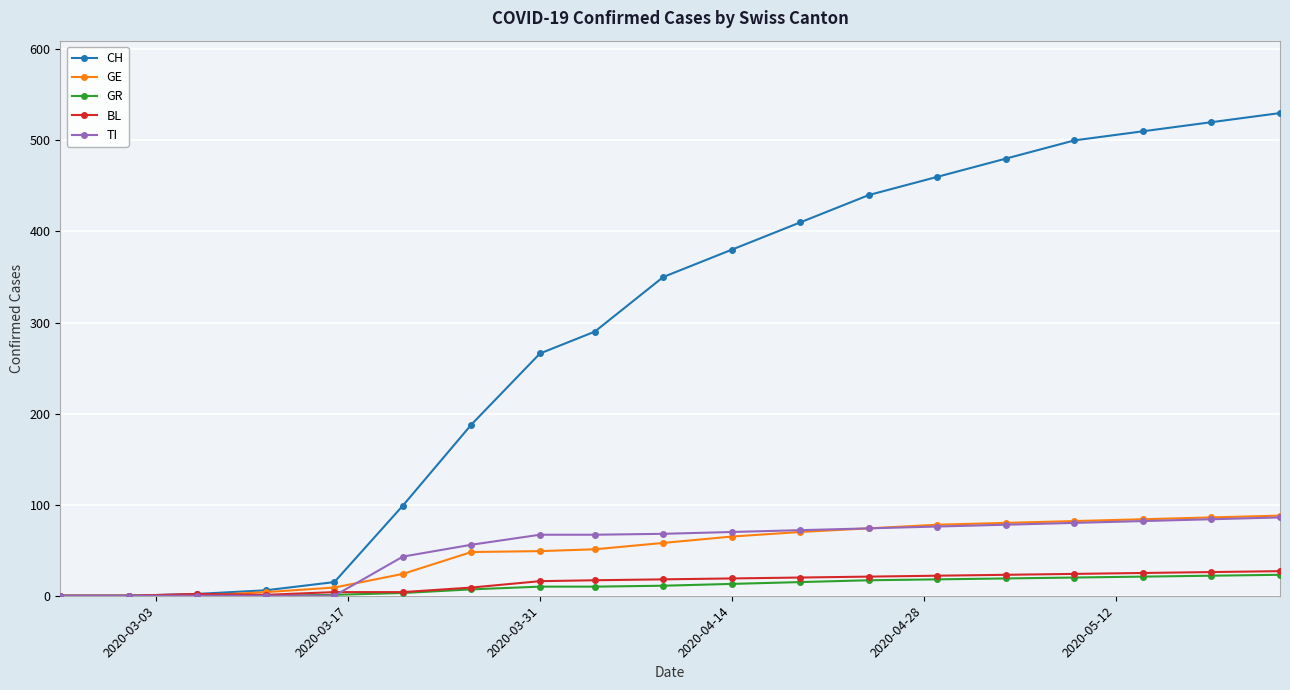

What is the sum of all BL values?

278